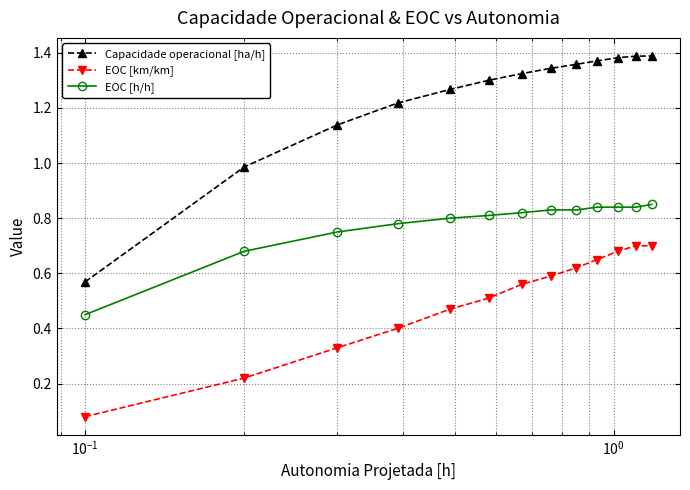

List the series in order of their peak value, lowest first.

EOC [km/km], EOC [h/h], Capacidade operacional [ha/h]